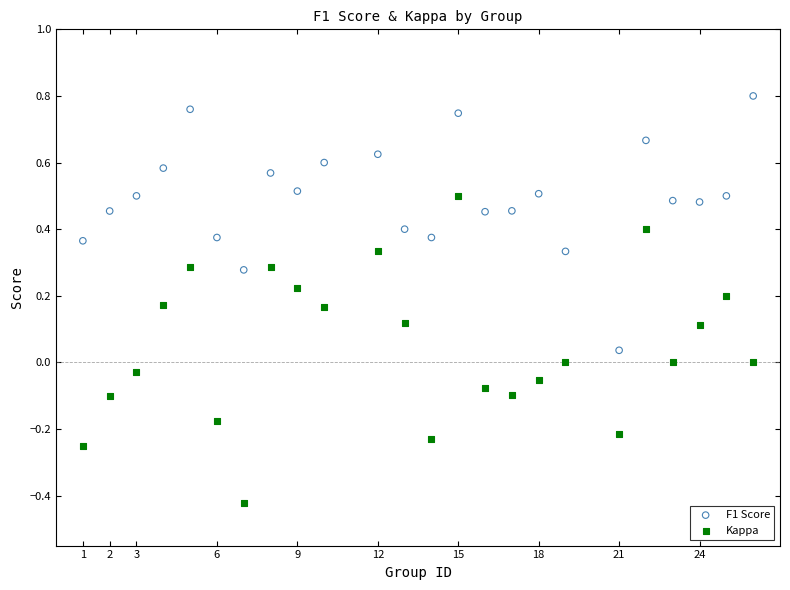

Across all data points, what is the range of Y values (max minus min)?

1.2